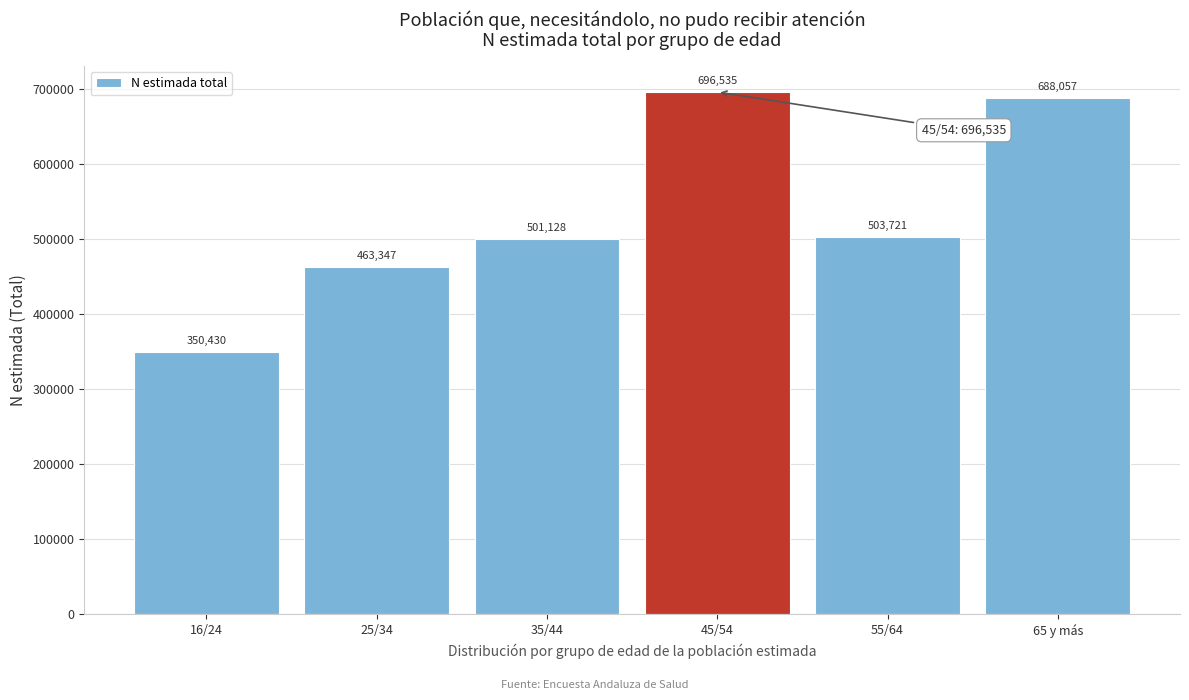

Reading left to right, extract all data points from this chart.

16/24=350430	25/34=463347	35/44=501128	45/54=696535	55/64=503721	65 y más=688057